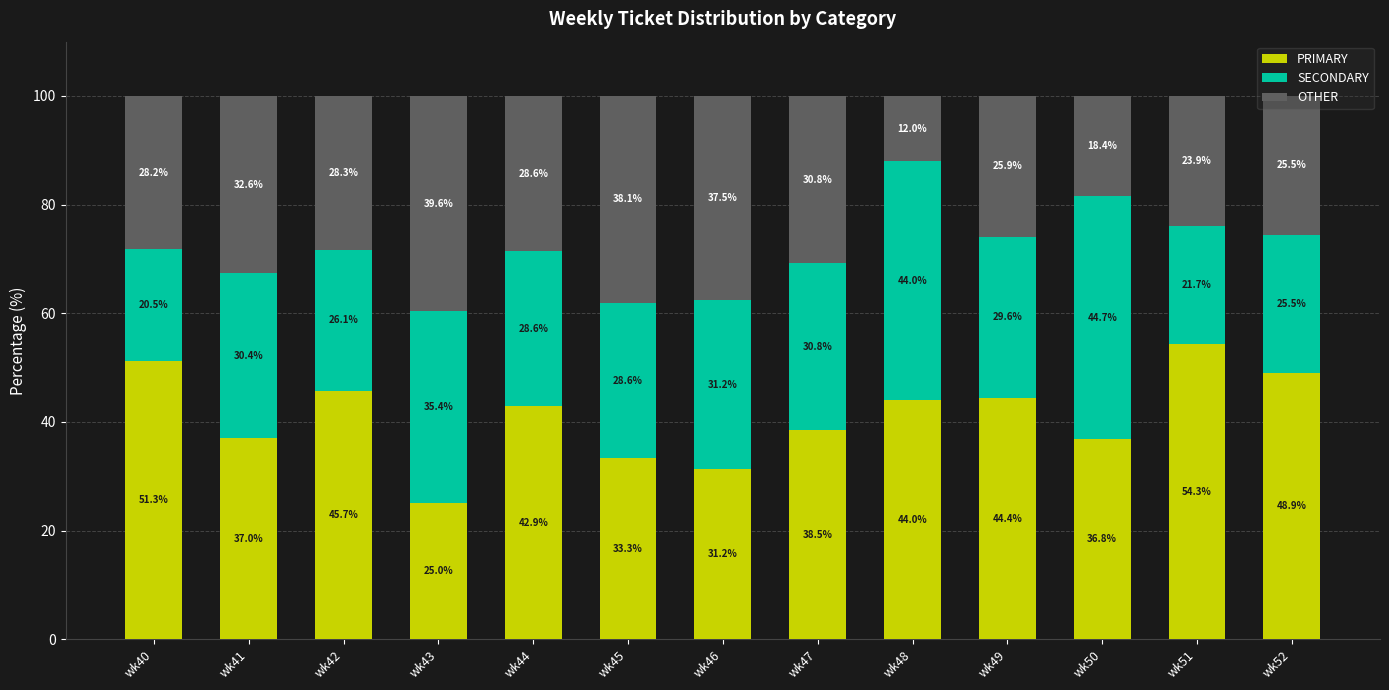

How many bars are there in total?

13